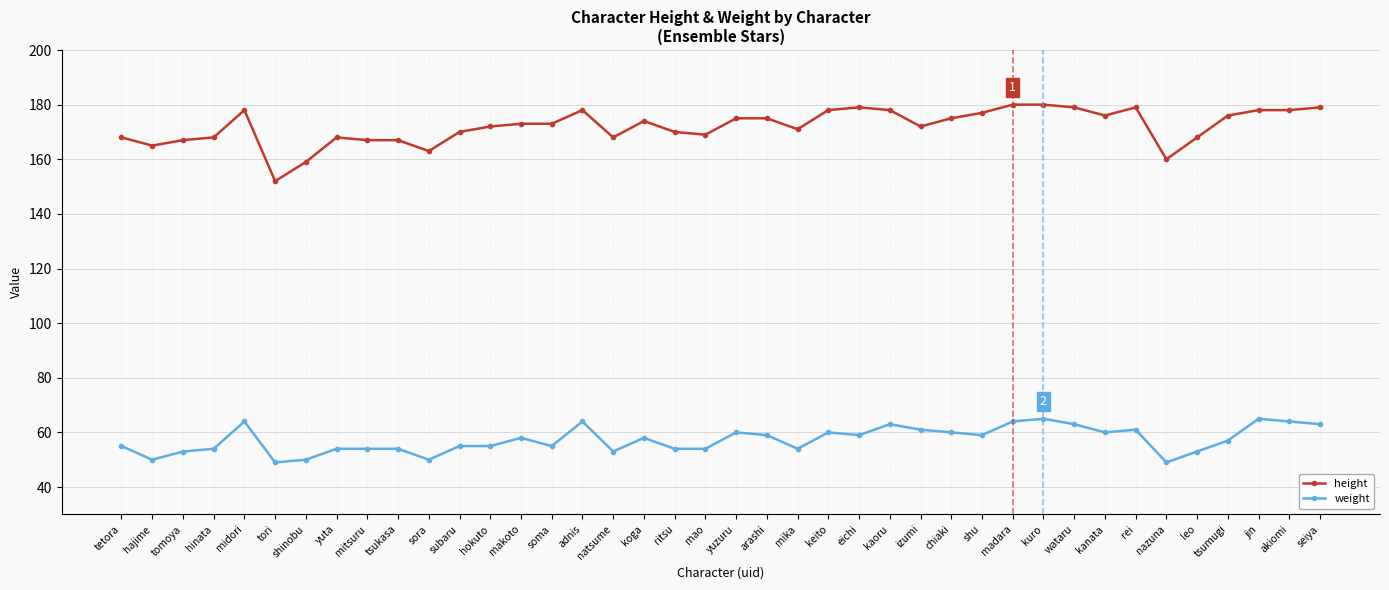

True or false: height and weight cross at least once.

False